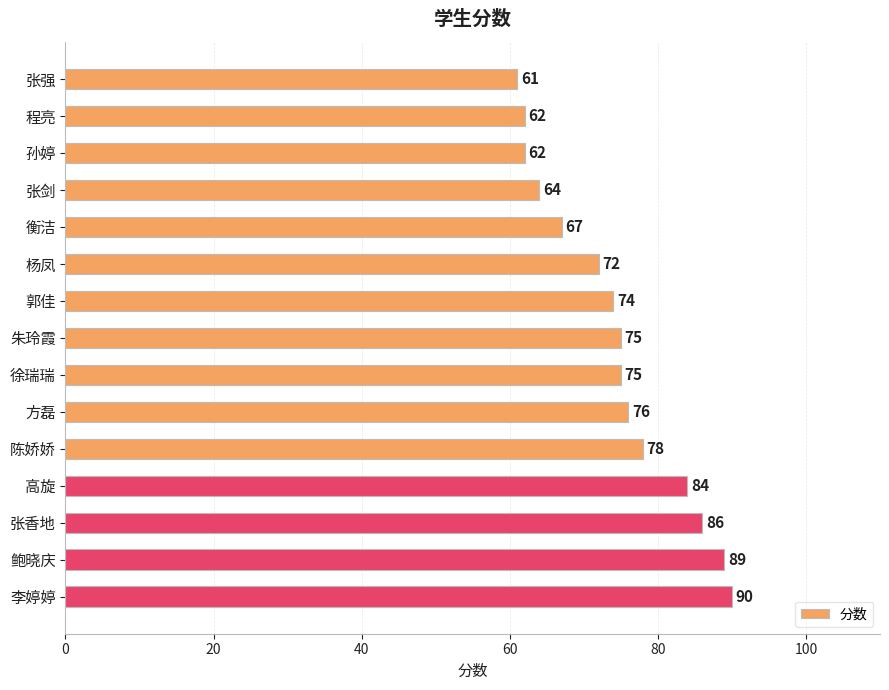

What is the ratio of the value at 张剑 to the value at 张强?

1.0